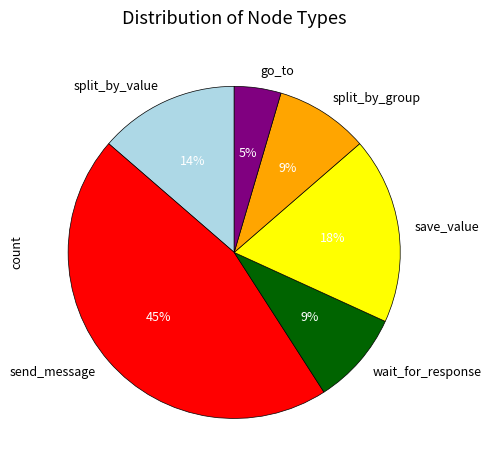

Combined, do split_by_value and wait_for_response account for over 50%?

No